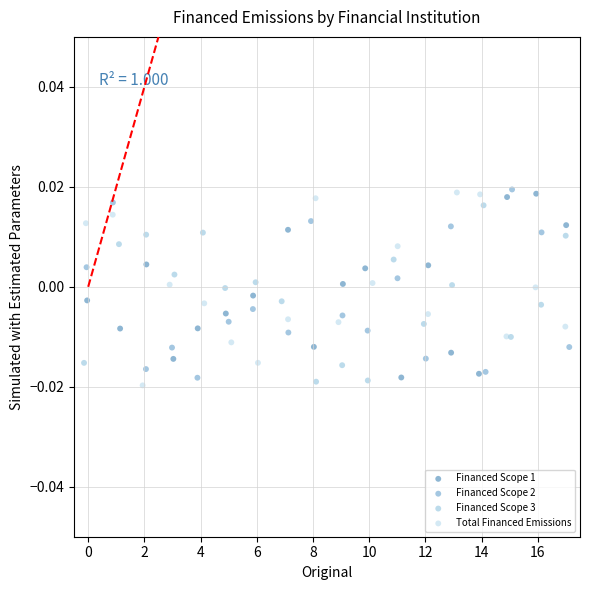

What are all the series names shown in the legend?

Financed Scope 1, Financed Scope 2, Financed Scope 3, Total Financed Emissions